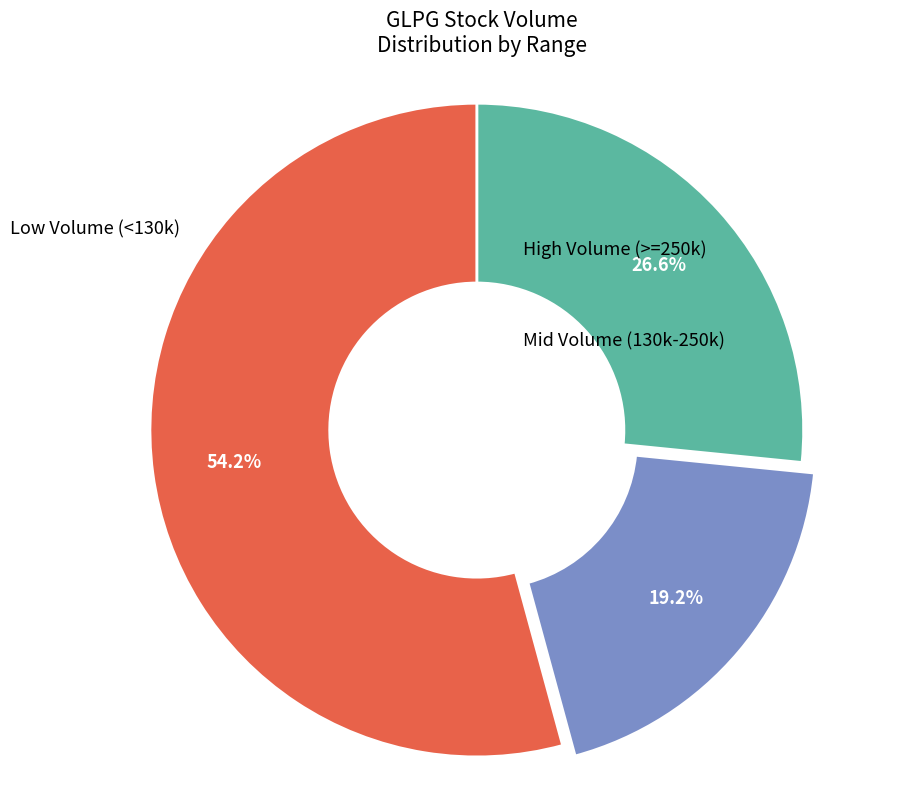

Does any single category account for the majority?

Yes